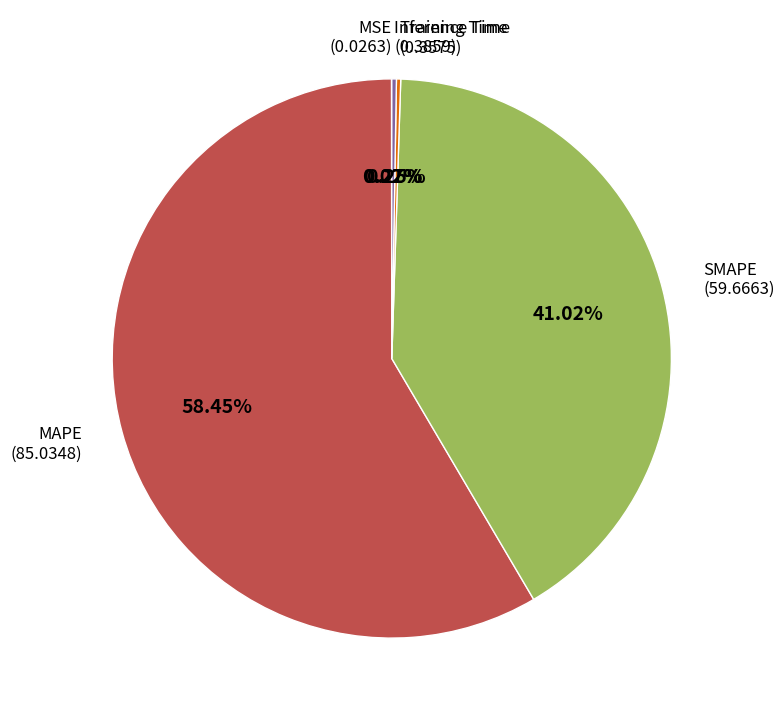

To the nearest percent, what is the difference between the largest and smallest slice percentages?

58%